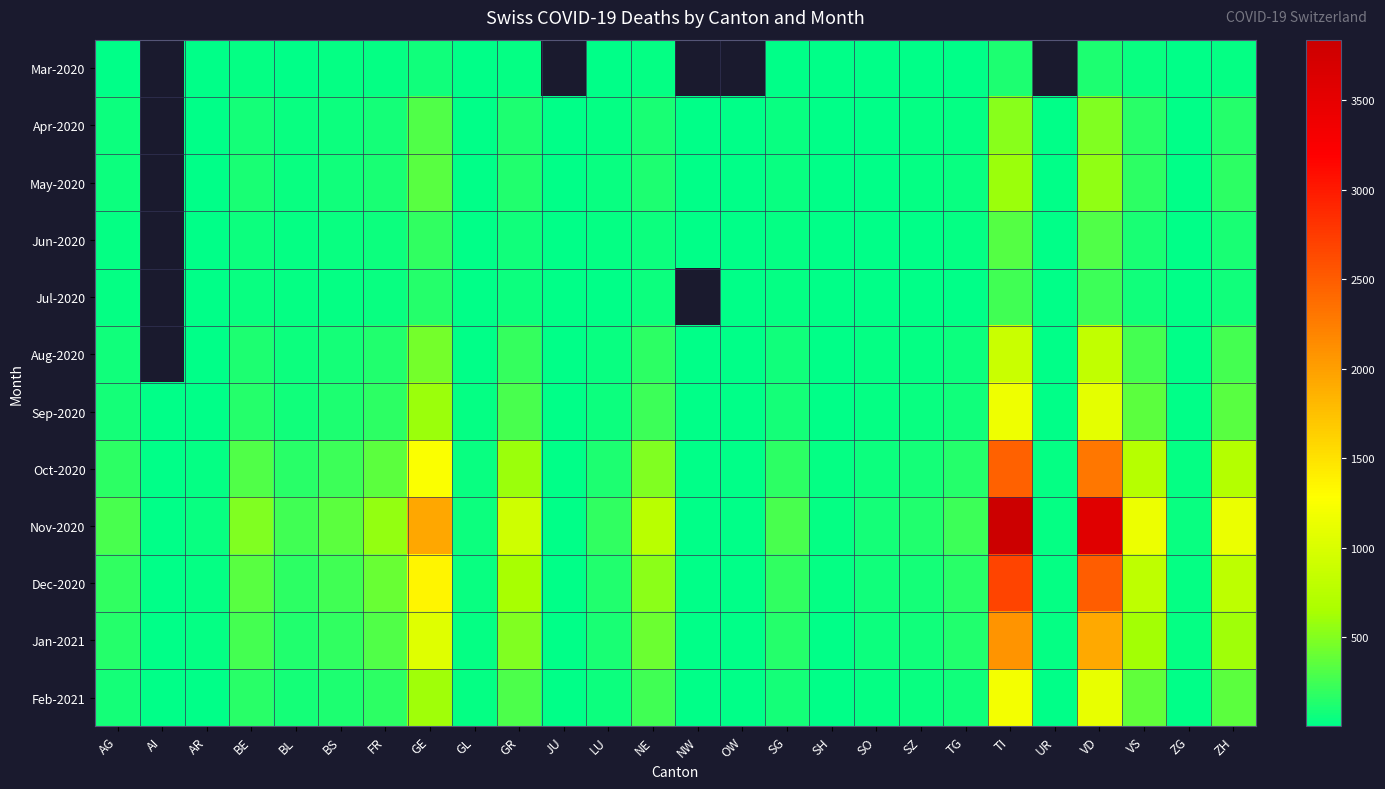

Is it true that Feb-2021 equals 7.3 at ZG?

False